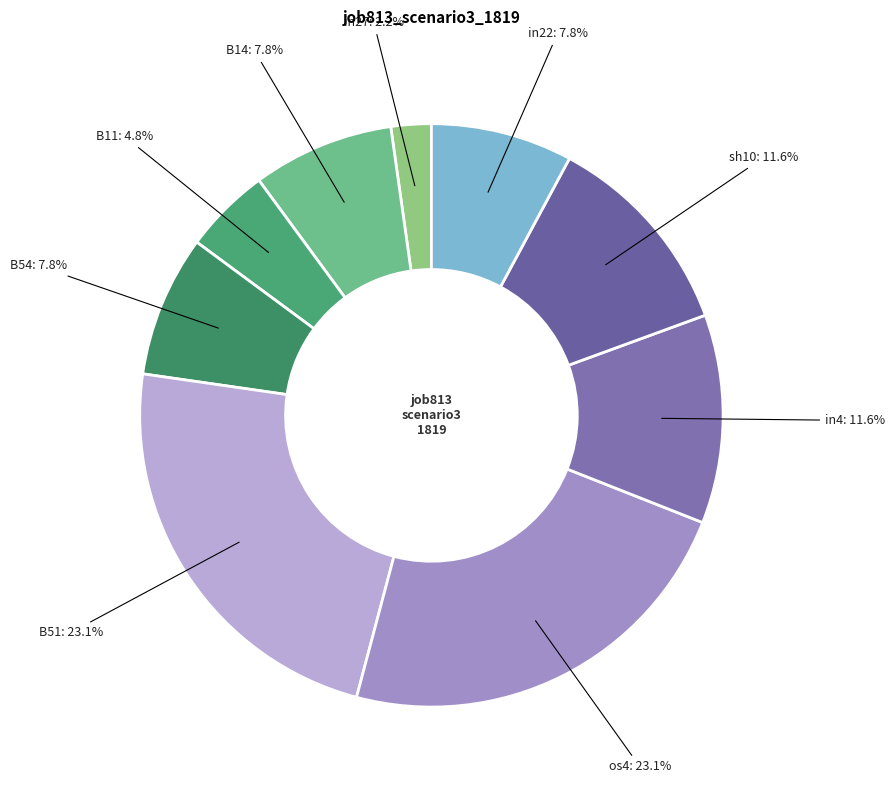

Rank the categories by value from highest to lowest.

B51, os4, in4, sh10, B14, B54, in22, B11, in27